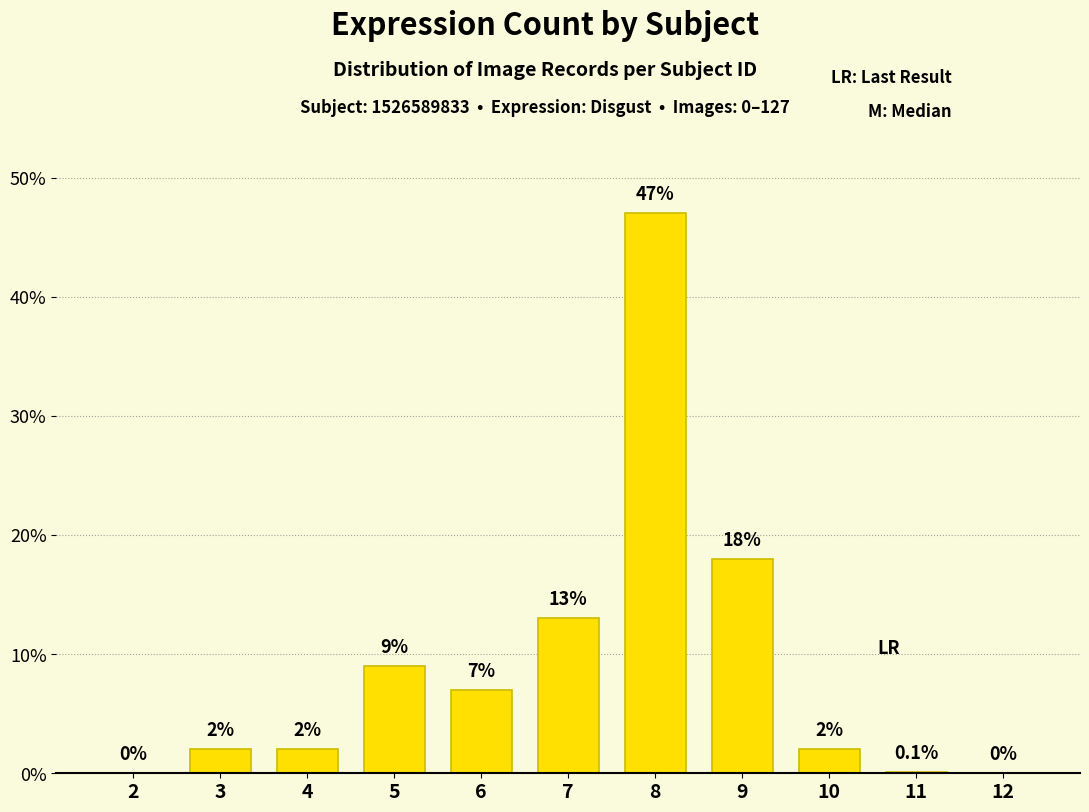

Reading left to right, list all the values displayed in this chart.

2=0.0	3=2.0	4=2.0	5=9.0	6=7.0	7=13.0	8=47.0	9=18.0	10=2.0	11=0.1	12=0.0